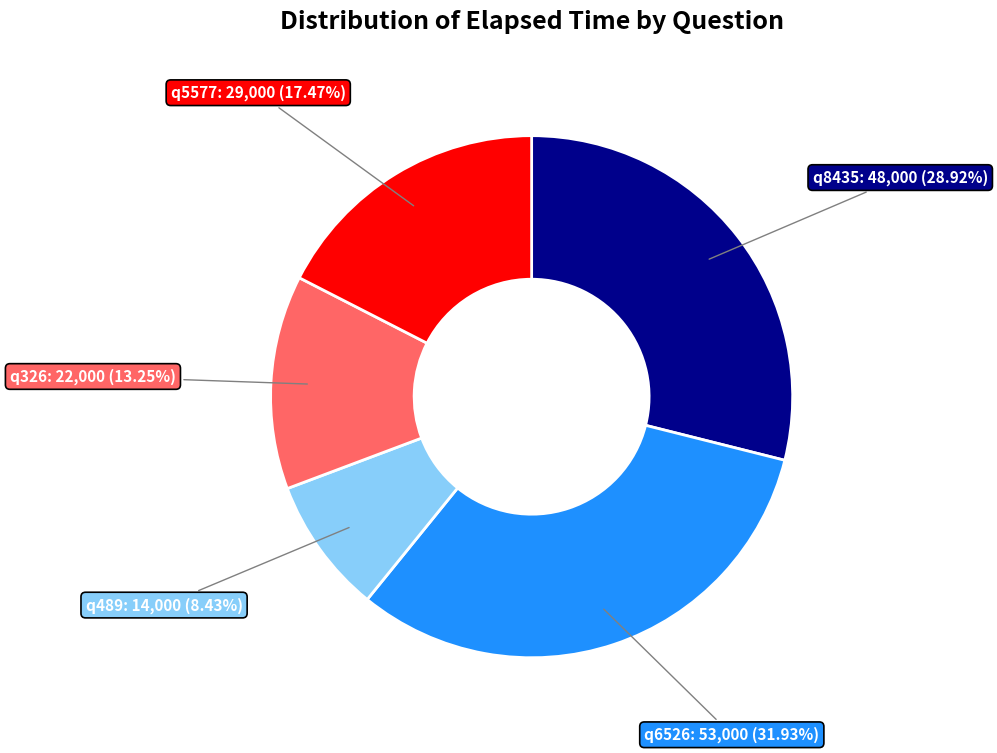

Is there a majority slice in this chart?

No